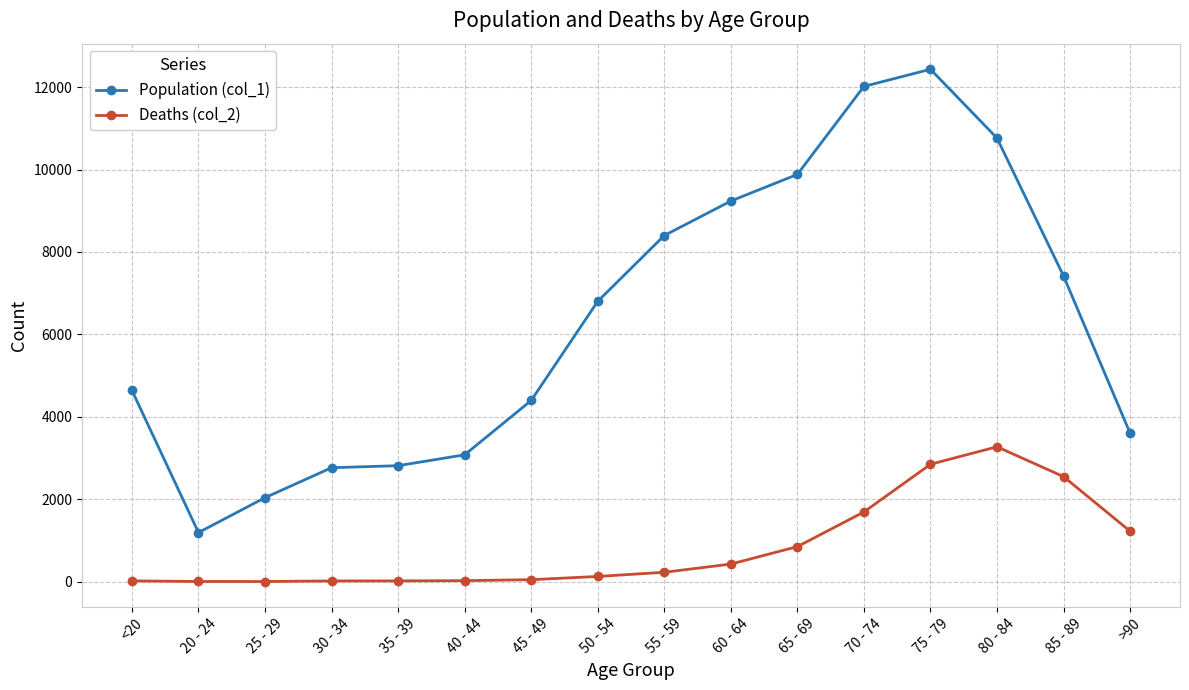

True or false: Deaths (col_2) and Population (col_1) intersect in this chart.

False